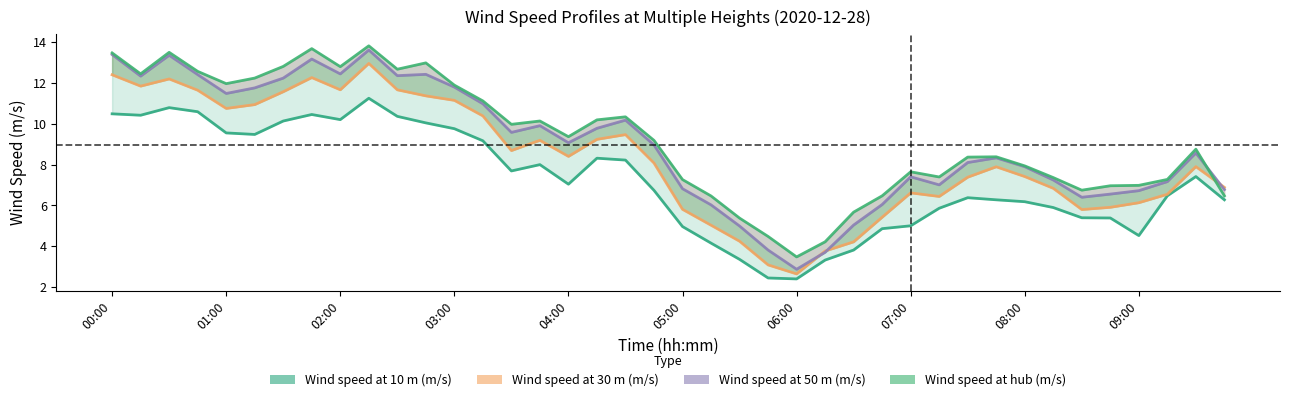

How many data points in Wind speed at 10 m (m/s) are less than 7?

20